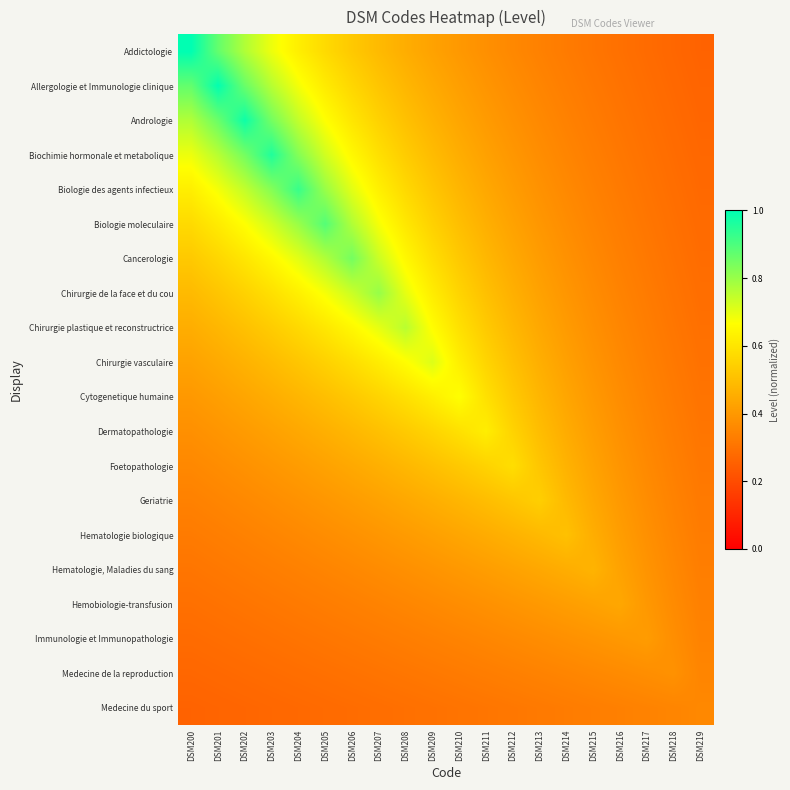

Count the number of categories in the chart.

20